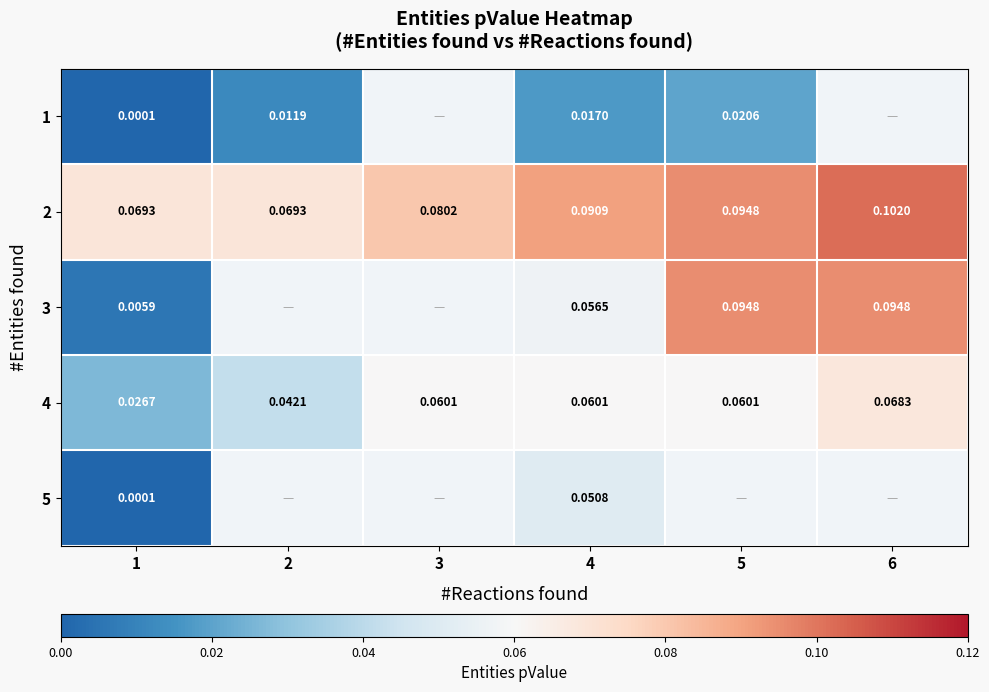

Is the value of 4 at 5 greater than the value of 1 at 2?

Yes